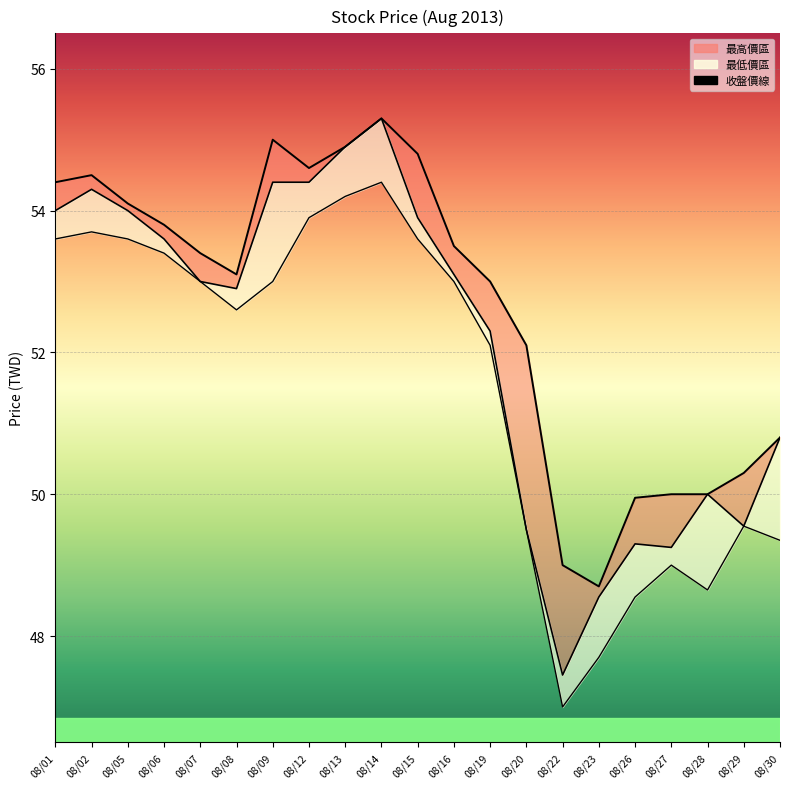

Reading right to left, list all the values displayed in this chart.

最高價線: 50.8	50.3	50.0	50.0	50.0	48.7	49.0	52.1	53.0	53.5	54.8	55.3	54.9	54.6	55.0	53.1	53.4	53.8	54.1	54.5	54.4
收盤價線: 50.8	49.5	50.0	49.2	49.3	48.5	47.5	49.5	52.3	53.1	53.9	55.3	54.9	54.4	54.4	52.9	53.0	53.6	54.0	54.3	54.0
最低價線: 49.4	49.5	48.6	49.0	48.5	47.7	47.0	49.5	52.1	53.0	53.6	54.4	54.2	53.9	53.0	52.6	53.0	53.4	53.6	53.7	53.6